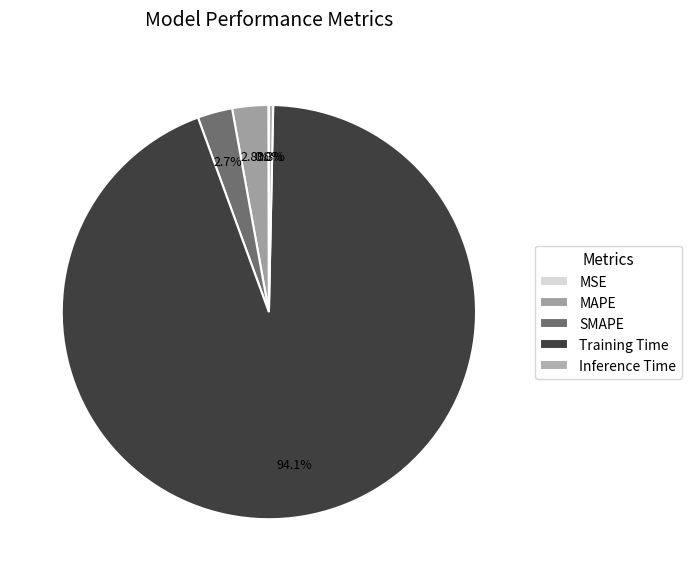

The Training Time slice represents 99% of the pie. True or false?

False